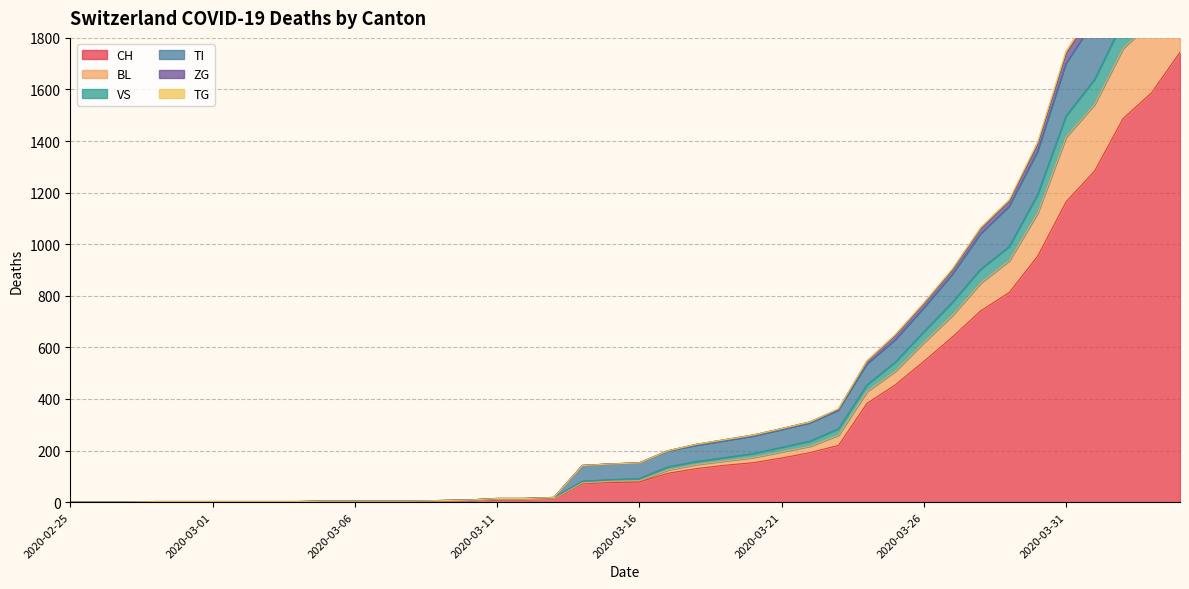

Between 2020-03-23 and 2020-03-28, which is larger?

2020-03-28